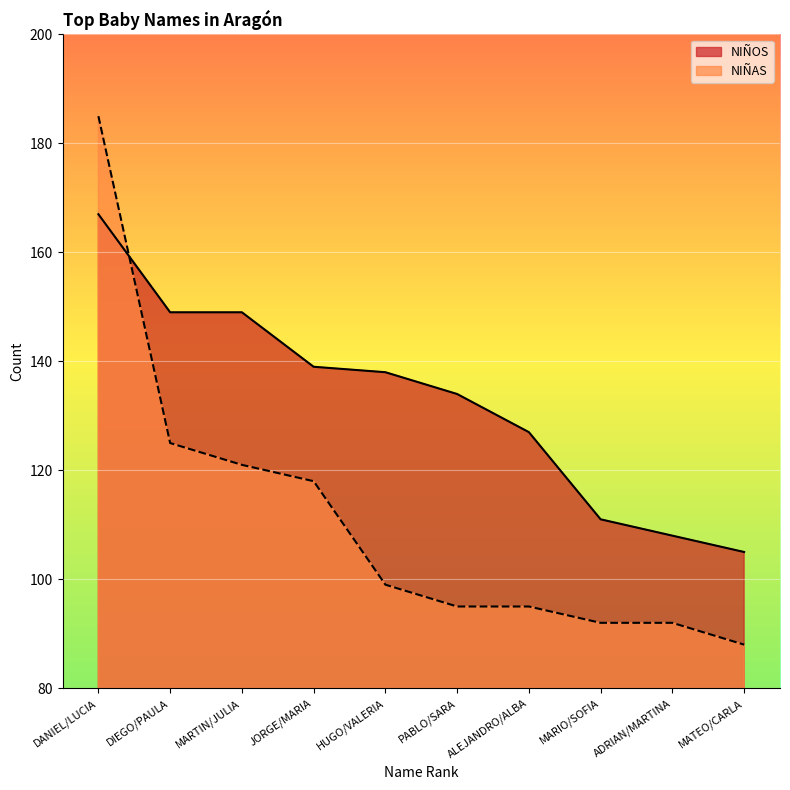

Reading left to right, extract all data points from this chart.

NIÑOS: DANIEL/LUCIA=167	DIEGO/PAULA=149	MARTIN/JULIA=149	JORGE/MARIA=139	HUGO/VALERIA=138	PABLO/SARA=134	ALEJANDRO/ALBA=127	MARIO/SOFIA=111	ADRIAN/MARTINA=108	MATEO/CARLA=105
NIÑAS: DANIEL/LUCIA=185	DIEGO/PAULA=125	MARTIN/JULIA=121	JORGE/MARIA=118	HUGO/VALERIA=99	PABLO/SARA=95	ALEJANDRO/ALBA=95	MARIO/SOFIA=92	ADRIAN/MARTINA=92	MATEO/CARLA=88